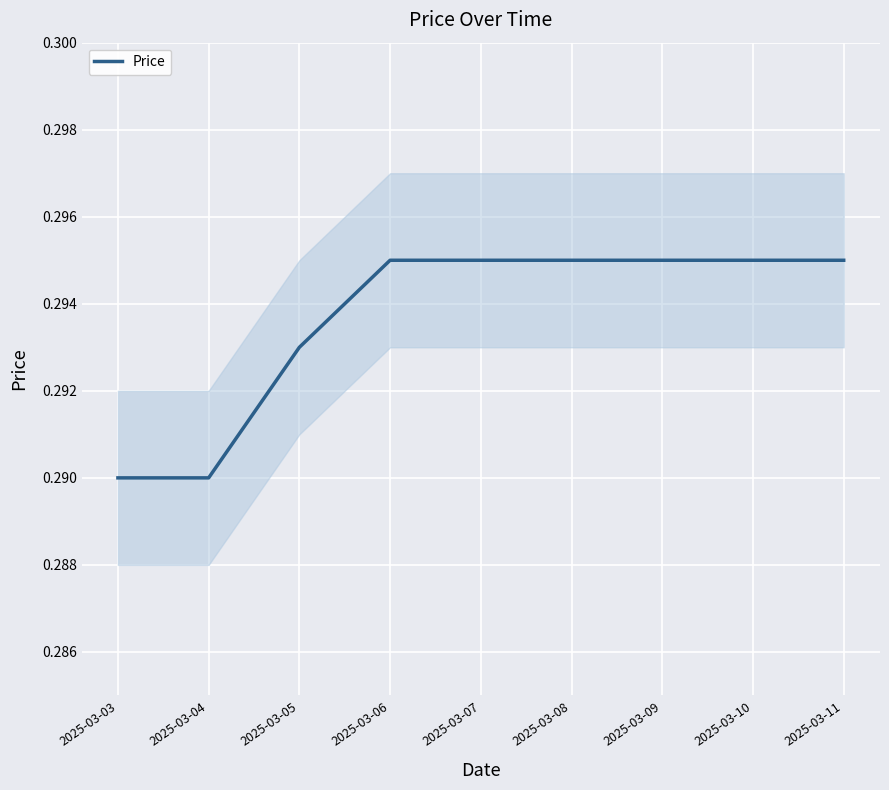

How many lines are shown in the chart?

1